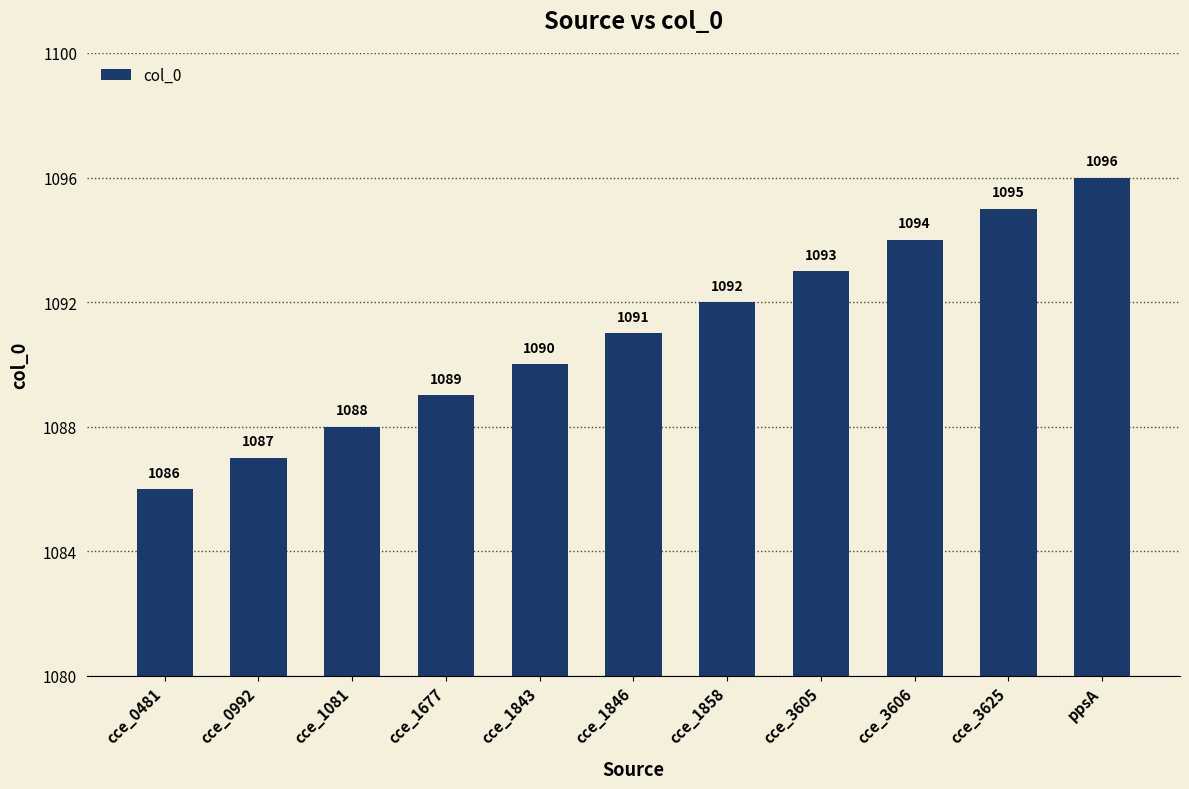

How many bars are there in total?

11